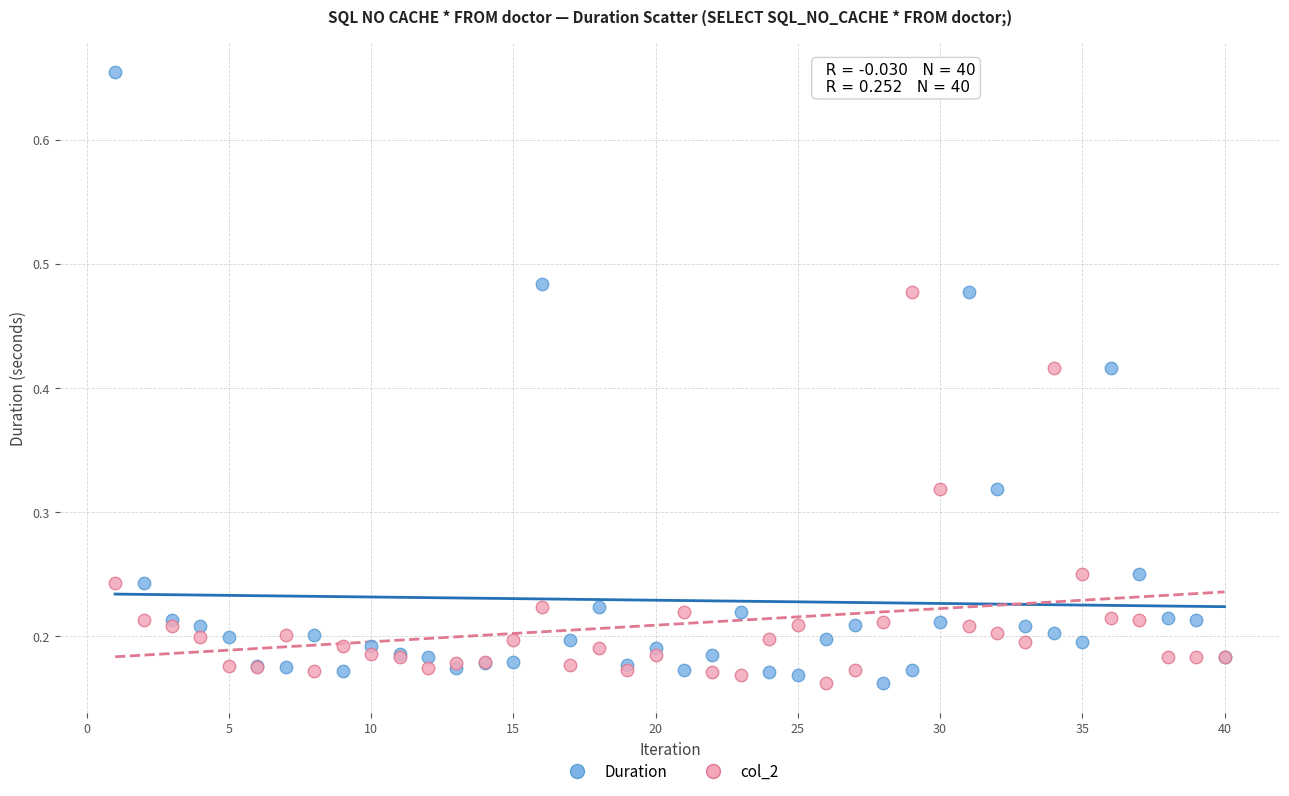

What is the X range (max minus min) for the scatter plot?

39.0